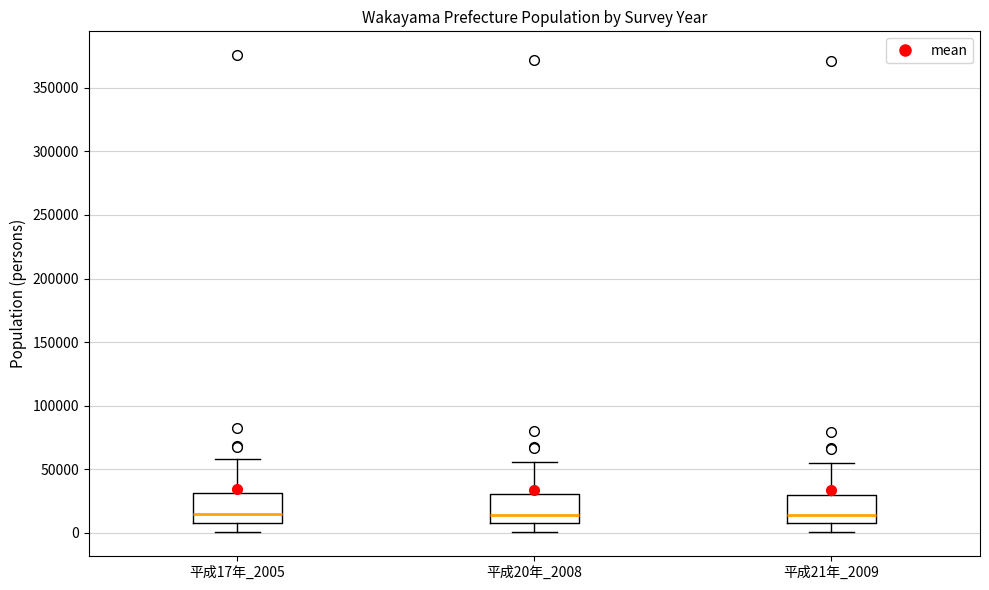

Where does the lower whisker of the box for 平成20年_2008 end on the y-axis? The values are not printed on the chart, so give them approximately, as read against the axis.

0